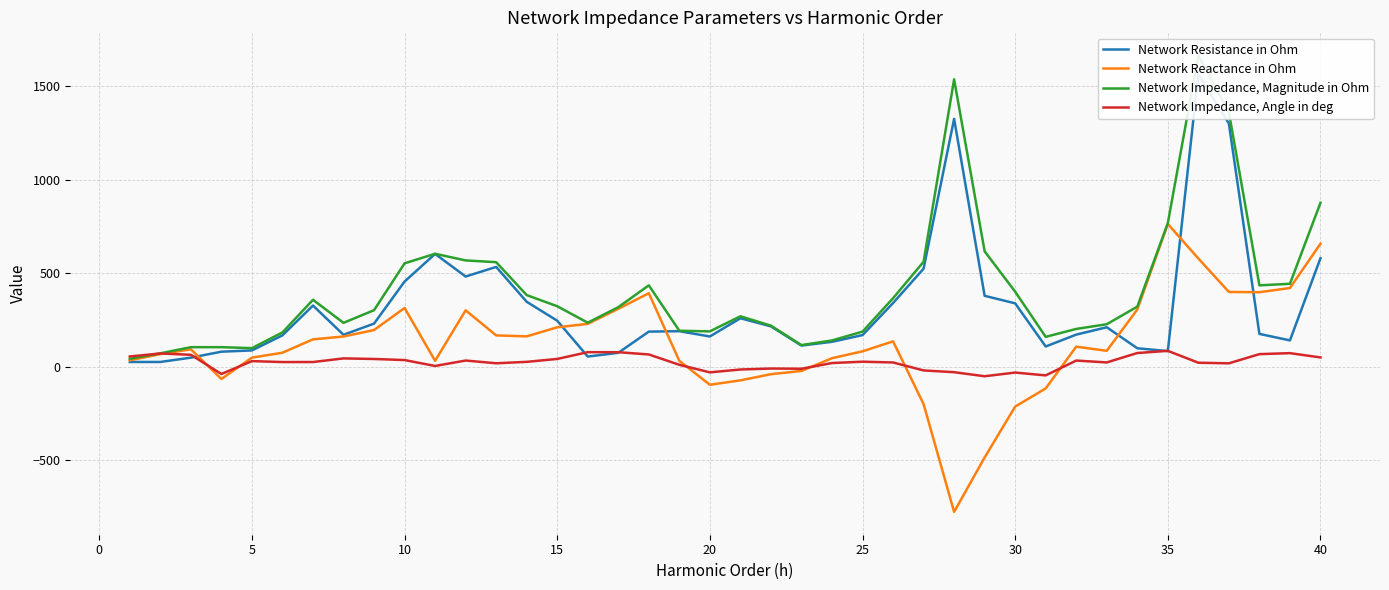

What is the maximum value for Network Impedance, Angle in deg?

83.8